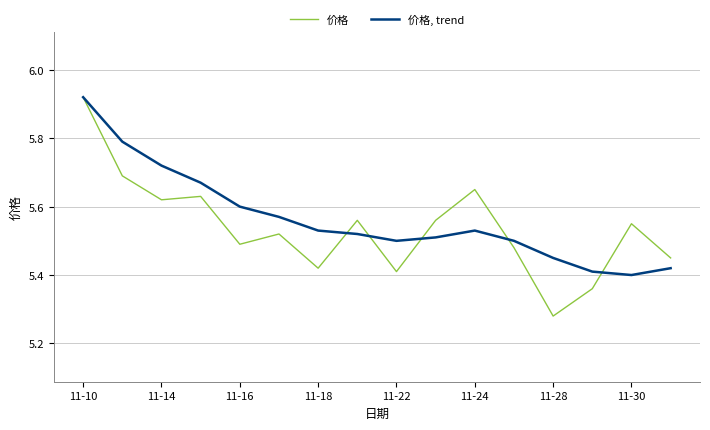

List the series in order of their overall mean, highest first.

价格, trend, 价格